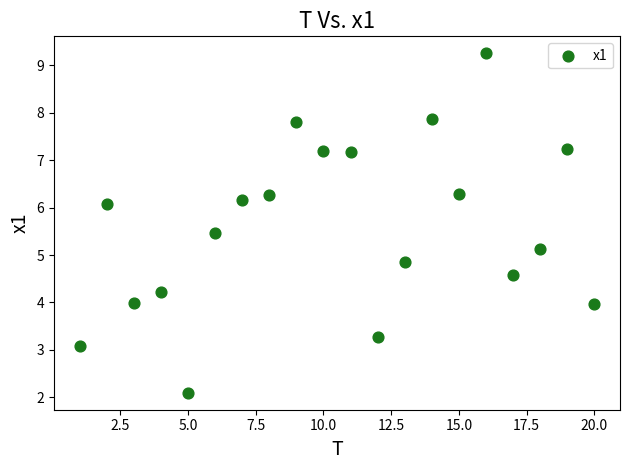

What is the range of X values (max minus min)?

19.0